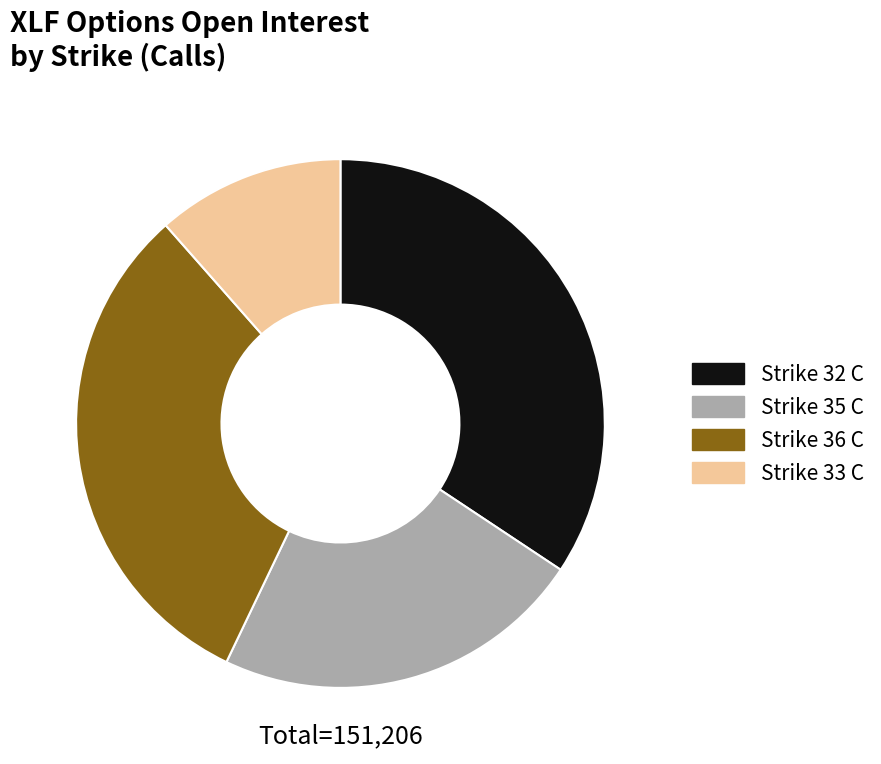

Is the sum of Strike 36 C and Strike 33 C greater than half?

No